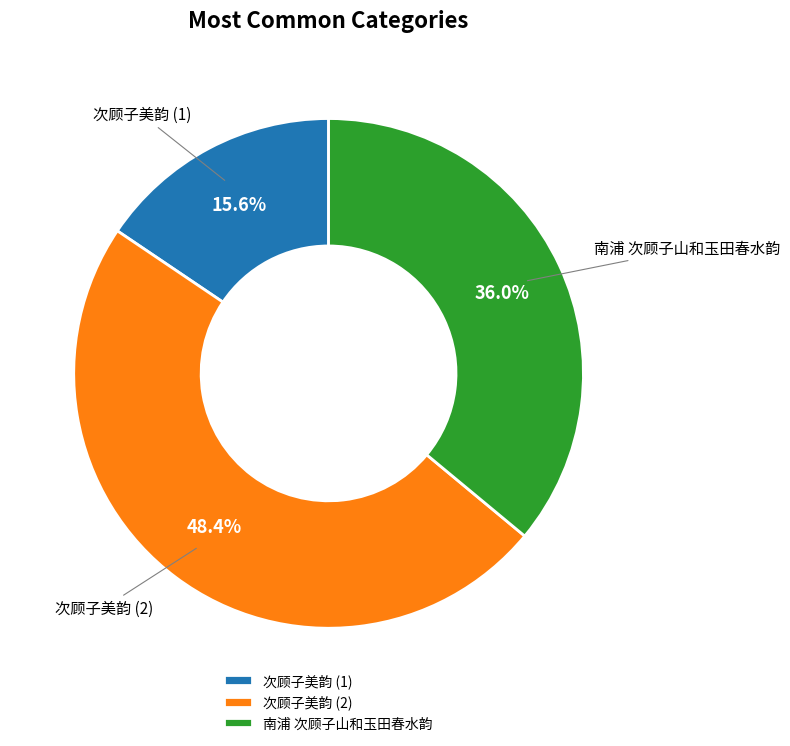

What is the ratio of the value at 南浦 次顾子山和玉田春水韵 to the value at 次顾子美韵 (1)?

2.3